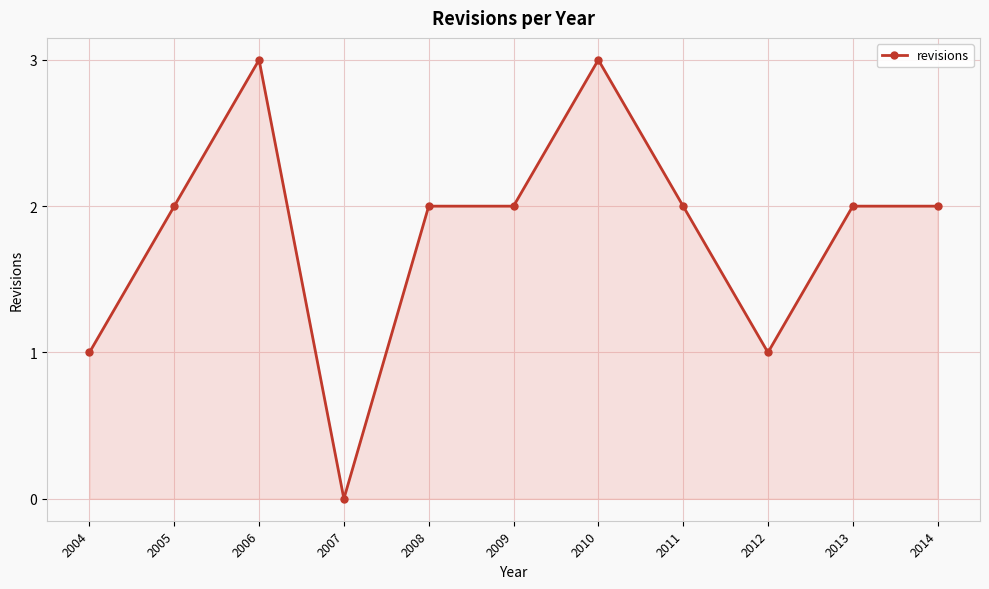

Reading right to left, list all the values displayed in this chart.

2014=2	2013=2	2012=1	2011=2	2010=3	2009=2	2008=2	2007=0	2006=3	2005=2	2004=1